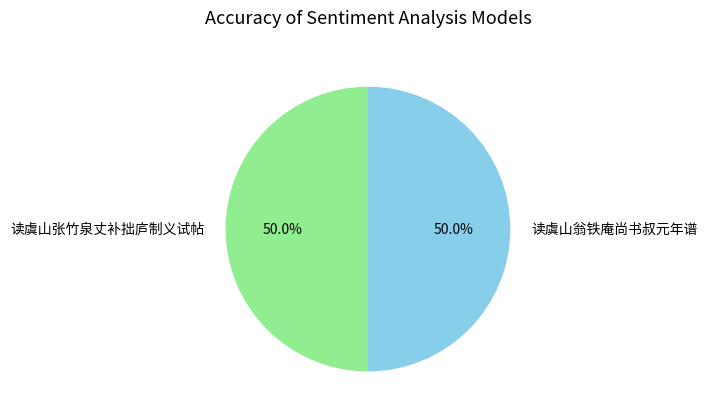

Count the number of slices in the pie.

2